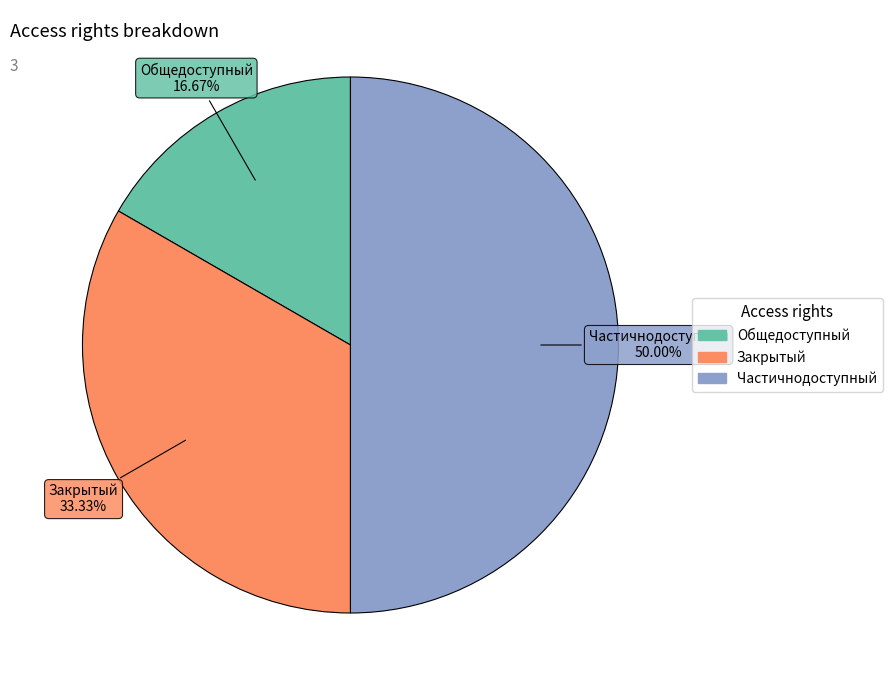

To the nearest percent, what portion does Частичнодоступный represent?

50%